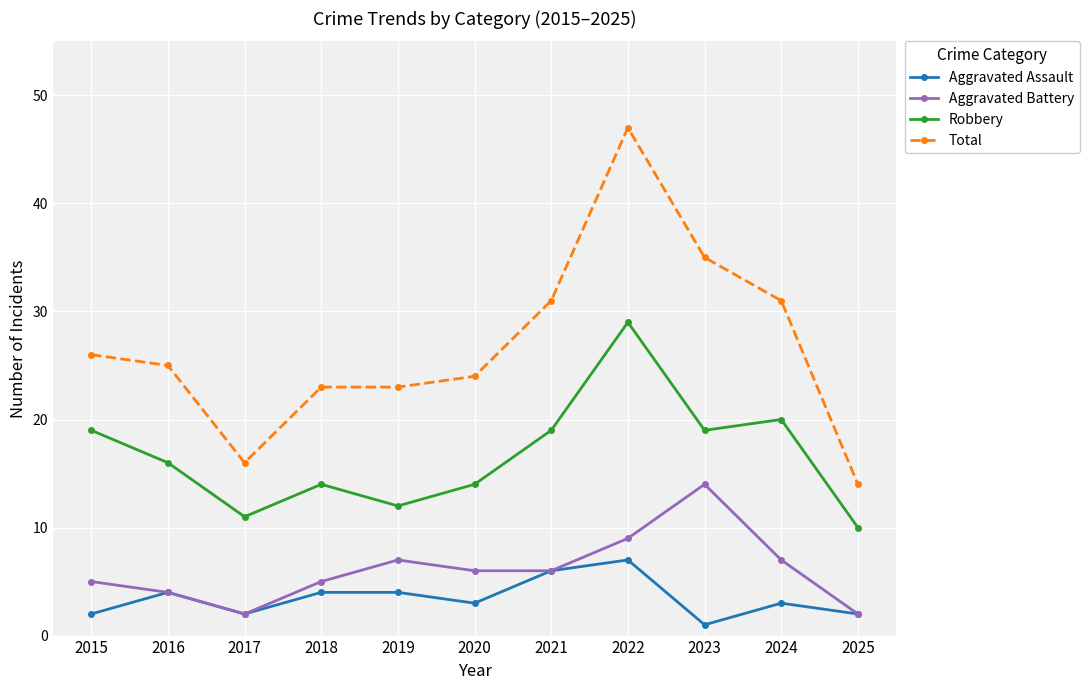

At which category does Total reach its first local valley?

2017